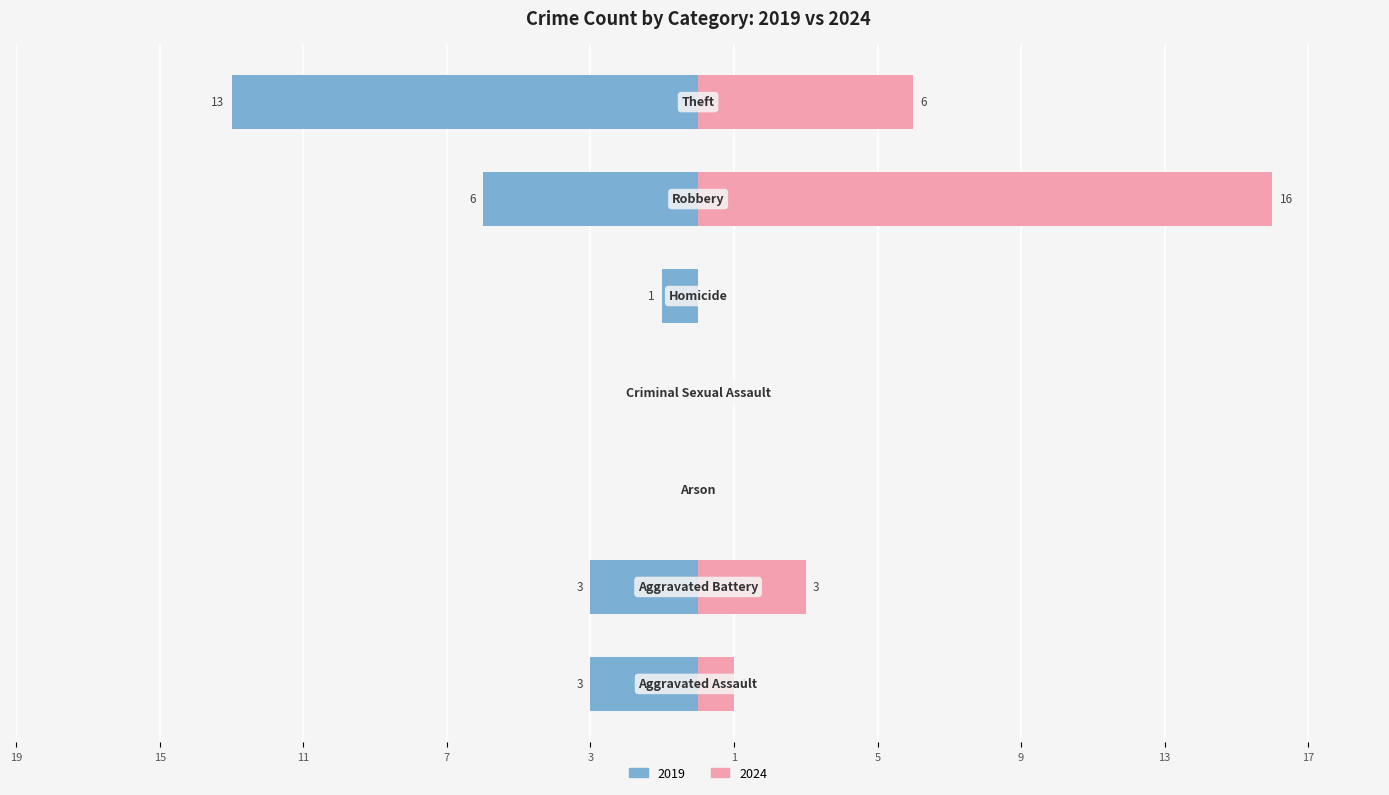

Which category has the lowest value across all series?

Arson